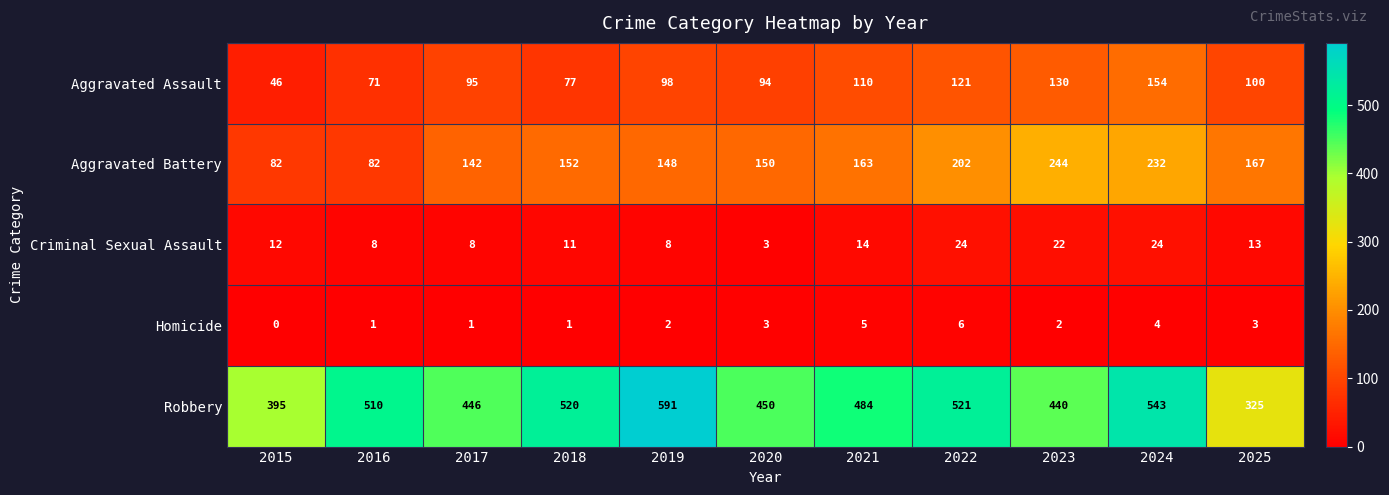

At which label is Criminal Sexual Assault closest to 13?

2025